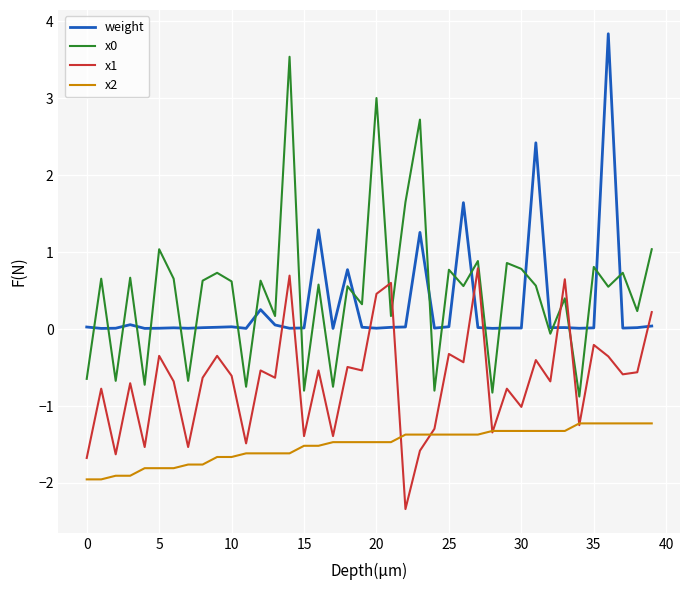

True or false: x2 and weight cross at least once.

False